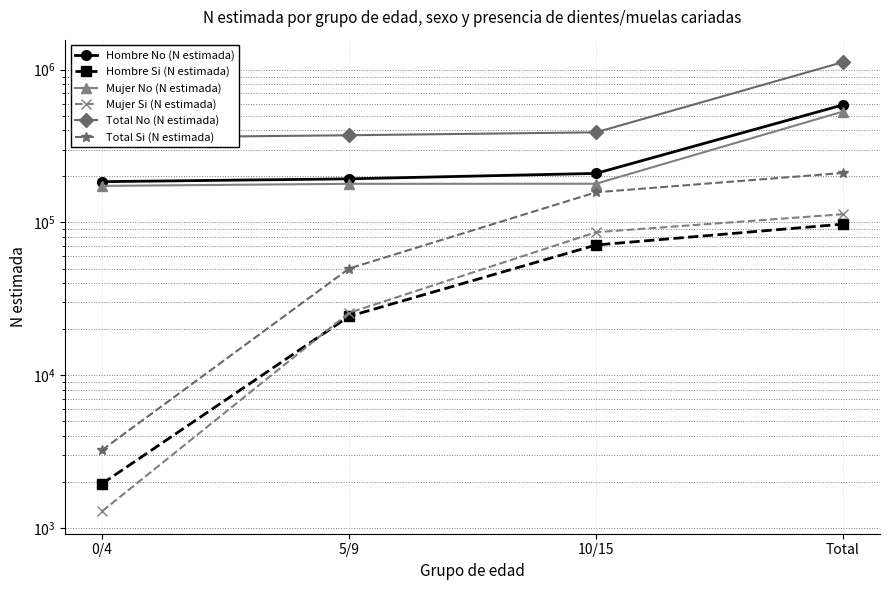

True or false: Mujer No (N estimada) and Hombre No (N estimada) intersect in this chart.

False